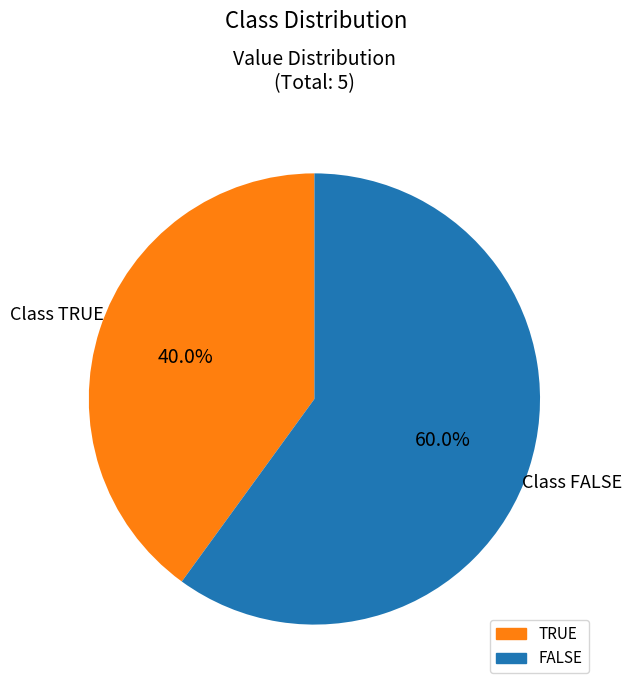

The FALSE slice represents 60% of the pie. True or false?

True